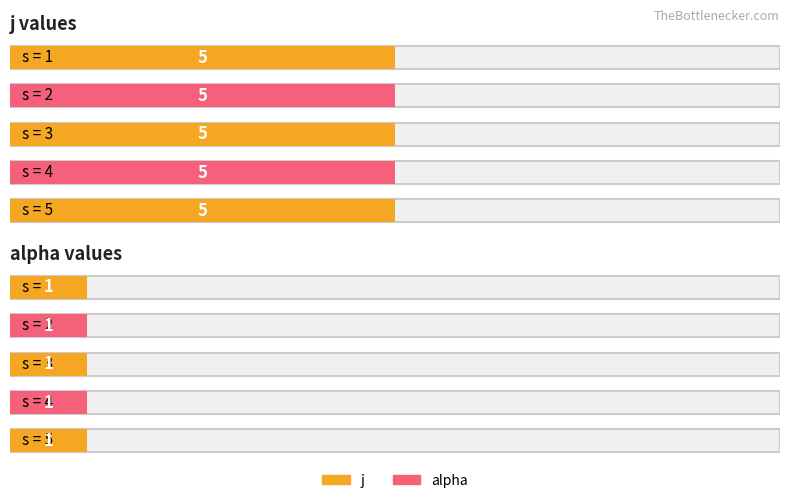

Which series has the widest spread of values?

j